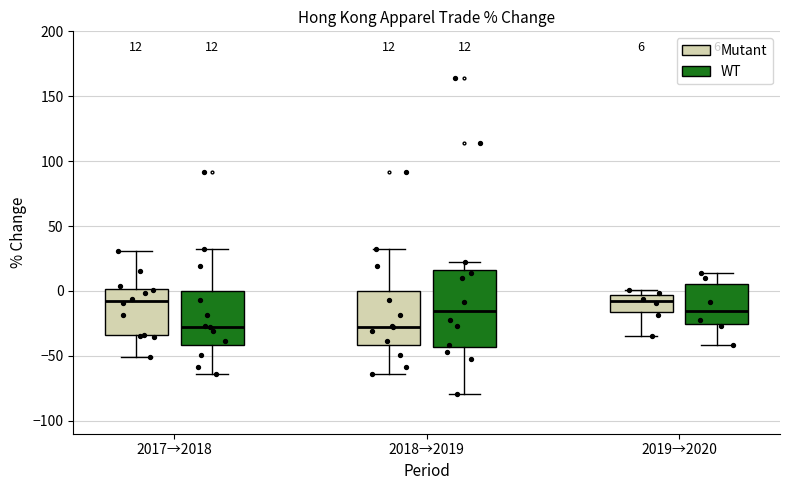

Which box is the tallest, from its lower edge to its upper edge?

2018→2019 (WT)